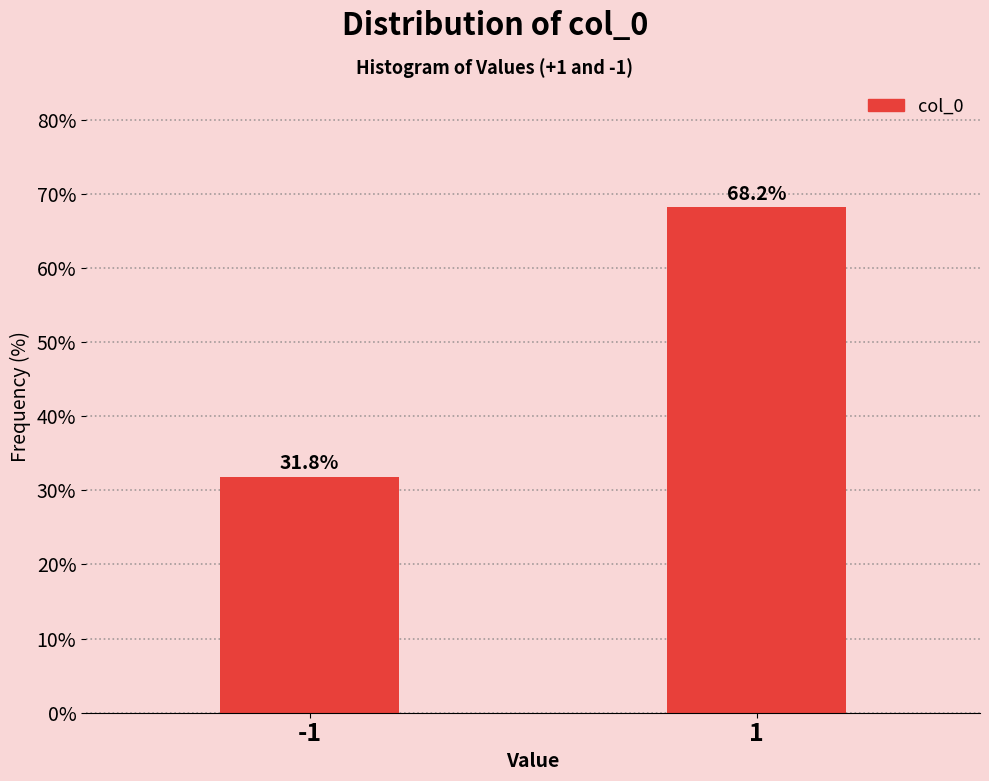

Reading left to right, transcribe all the data shown in this chart.

-1=31.8	1=68.2